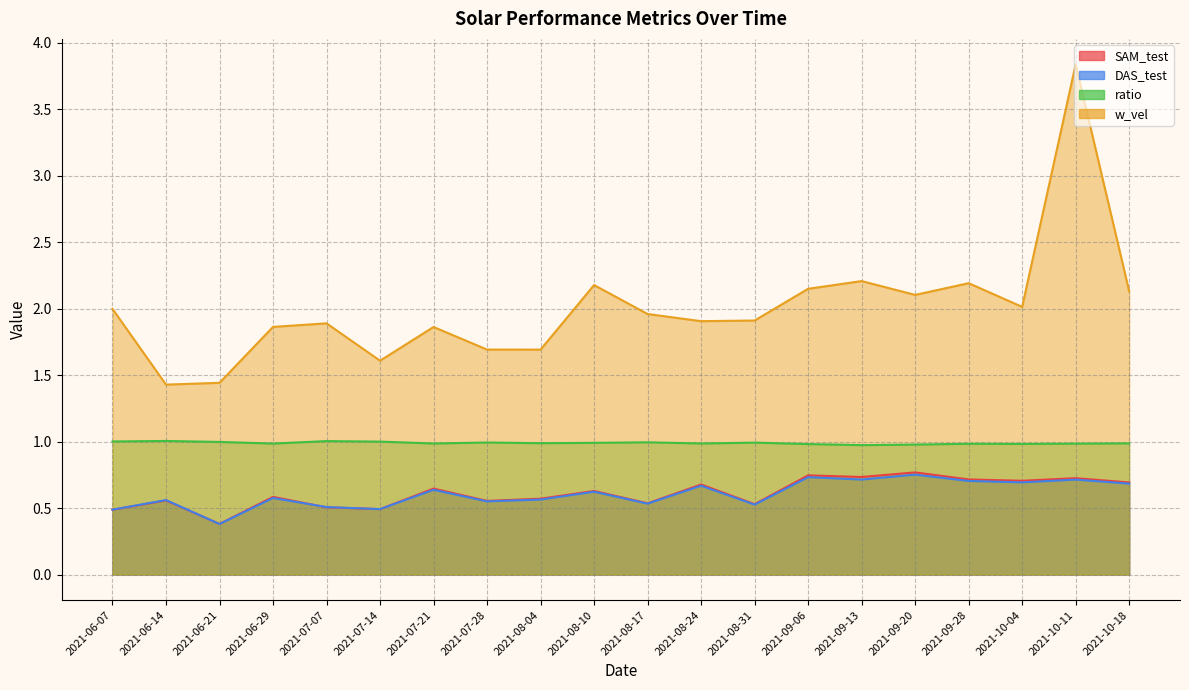

In ratio, how many points are lower than both neighbors (excluding endpoints)?

6